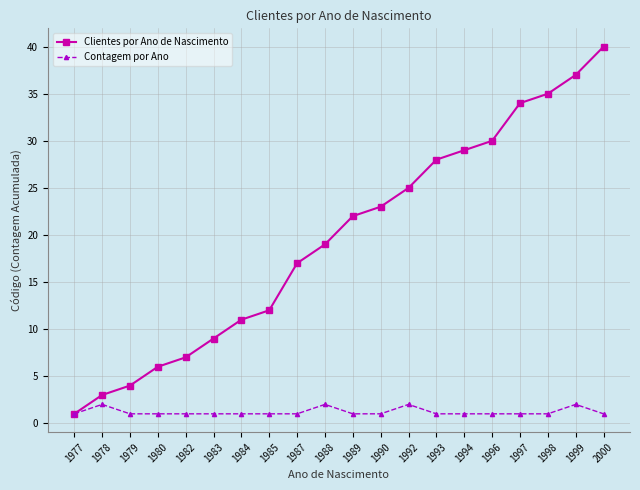

Count the number of categories in the chart.

20